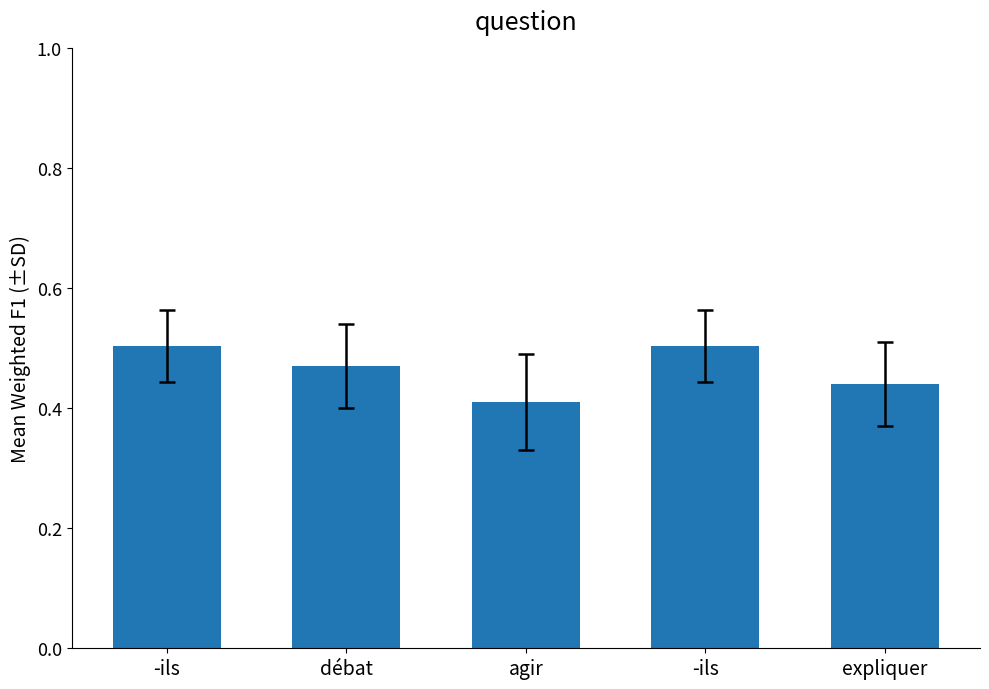

What is the minimum value shown in the chart?

0.4